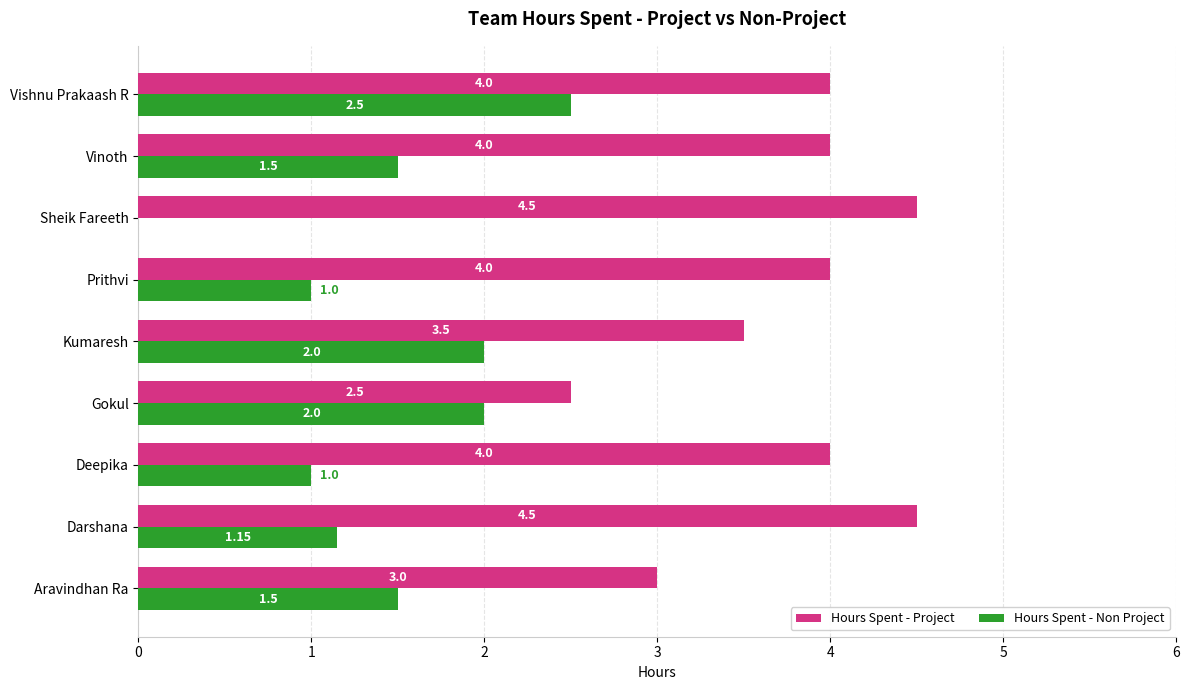

What is the sum of the Hours Spent - Project values at Deepika and Gokul?

6.5